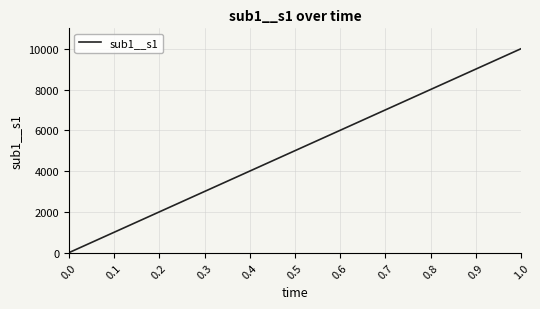

List the labels in order of value, largest first.

1.0, 0.9, 0.8, 0.7, 0.6, 0.5, 0.4, 0.3, 0.2, 0.1, 0.0